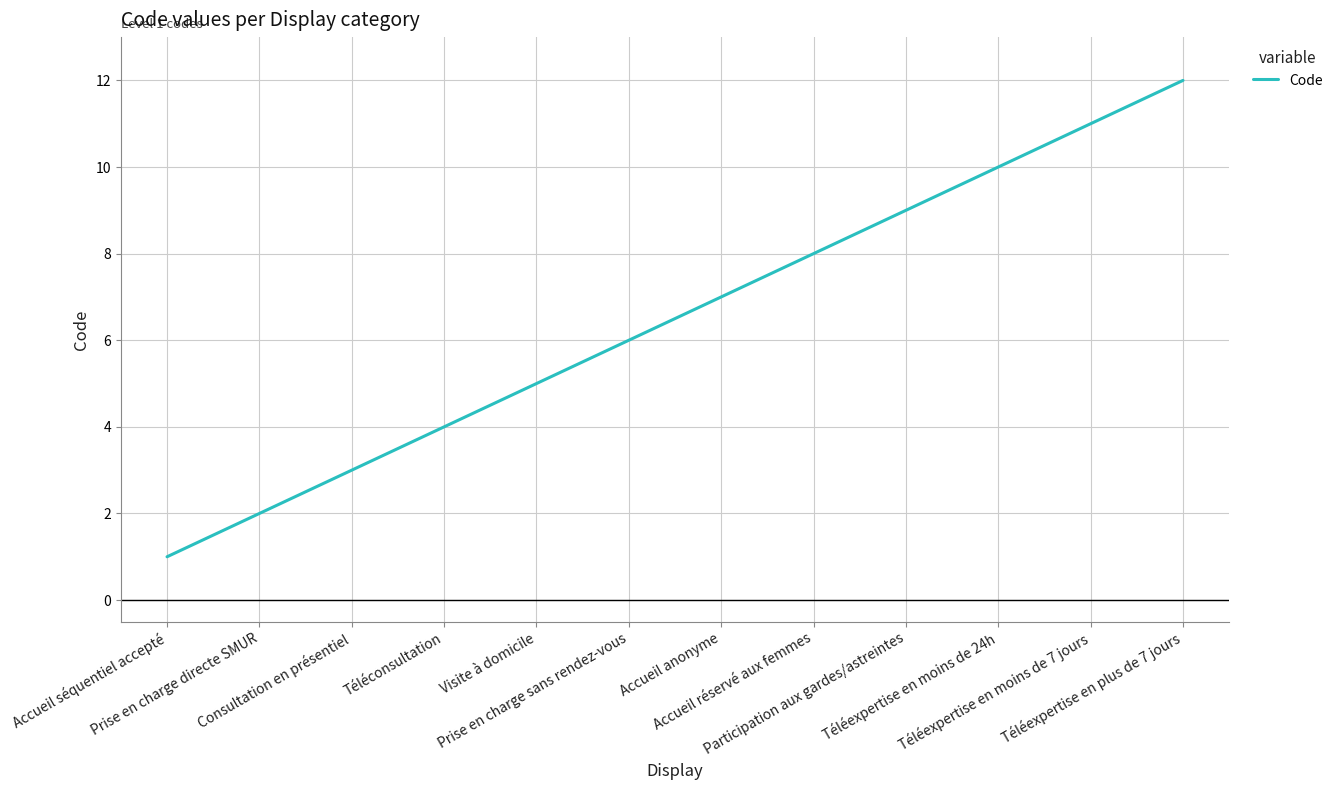

Rank the categories by value from lowest to highest.

Accueil séquentiel accepté, Prise en charge directe SMUR, Consultation en présentiel, Téléconsultation, Visite à domicile, Prise en charge sans rendez-vous, Accueil anonyme, Accueil réservé aux femmes, Participation aux gardes/astreintes, Téléexpertise en moins de 24h, Téléexpertise en moins de 7 jours, Téléexpertise en plus de 7 jours